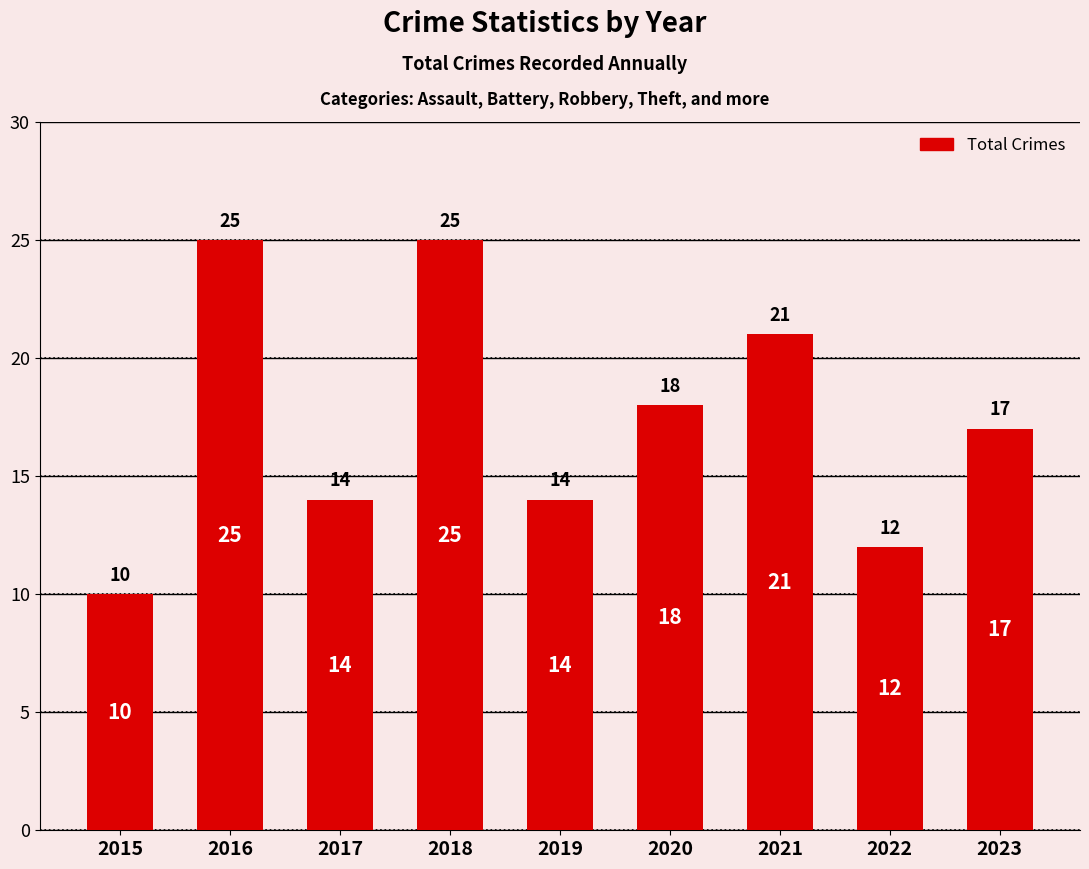

True or false: the data shows 25 at 2016.

True